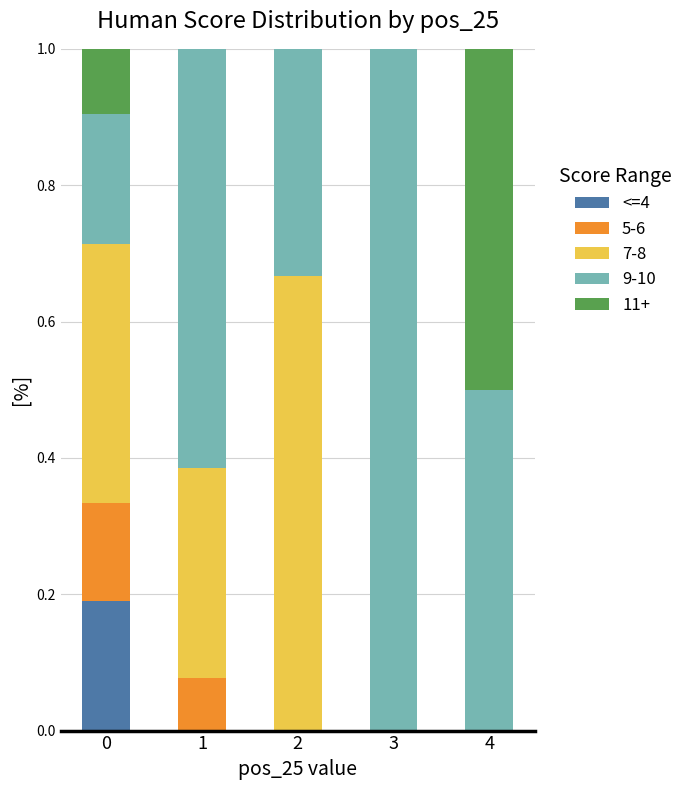

The <=4 series shows 0.2 at 0. True or false?

True